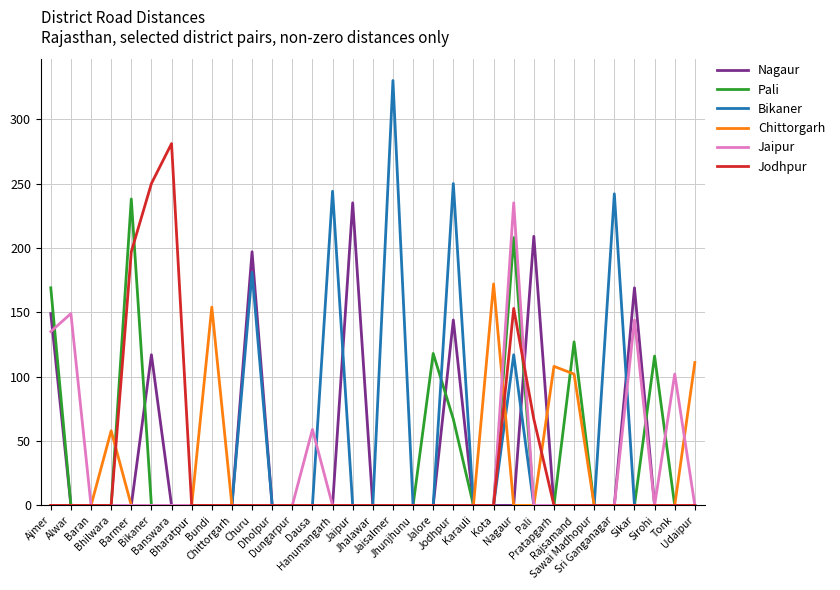

Which series has the widest spread of values?

Bikaner